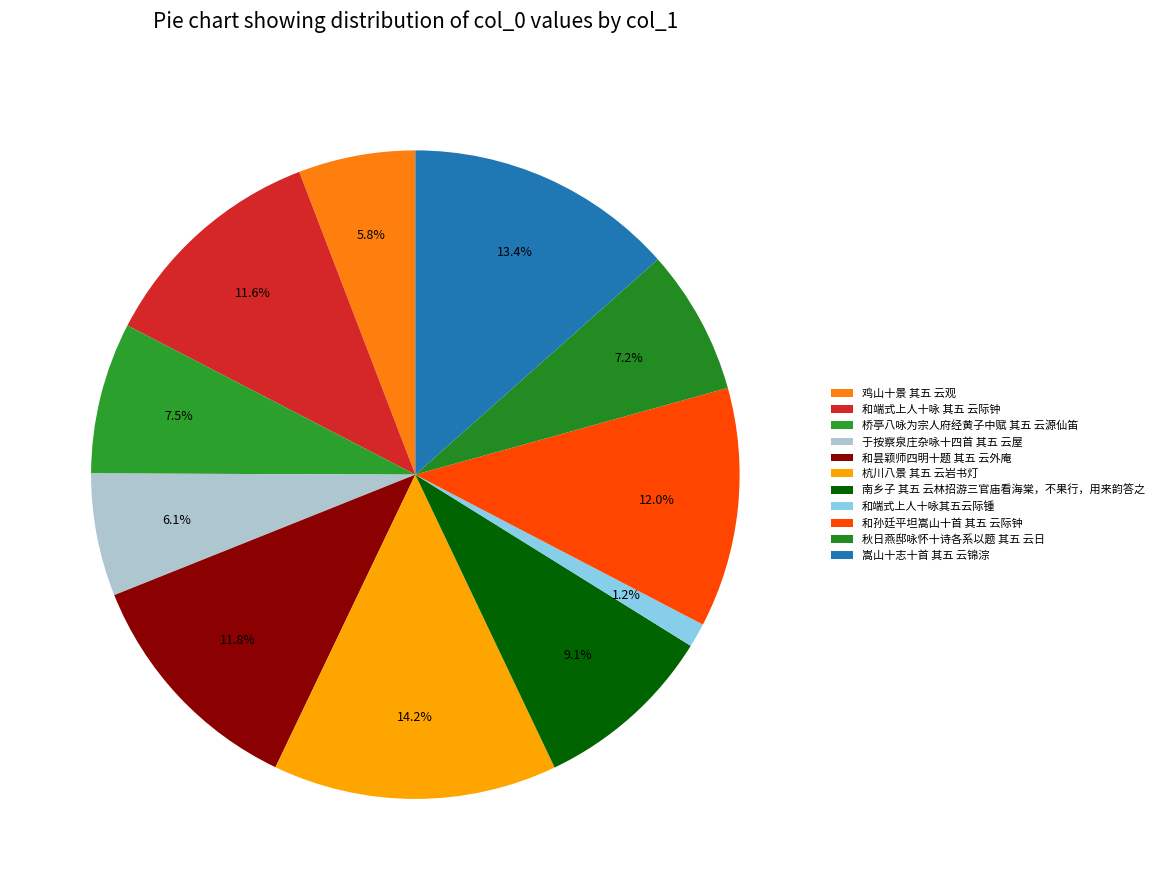

To the nearest percent, what percentage of the pie is 杭川八景 其五 云岩书灯?

14%